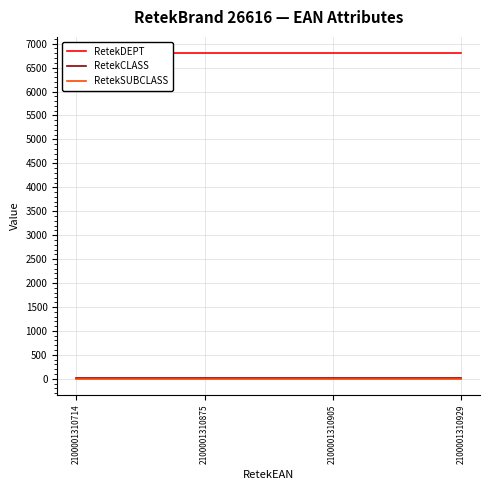

True or false: RetekDEPT and RetekCLASS intersect in this chart.

False